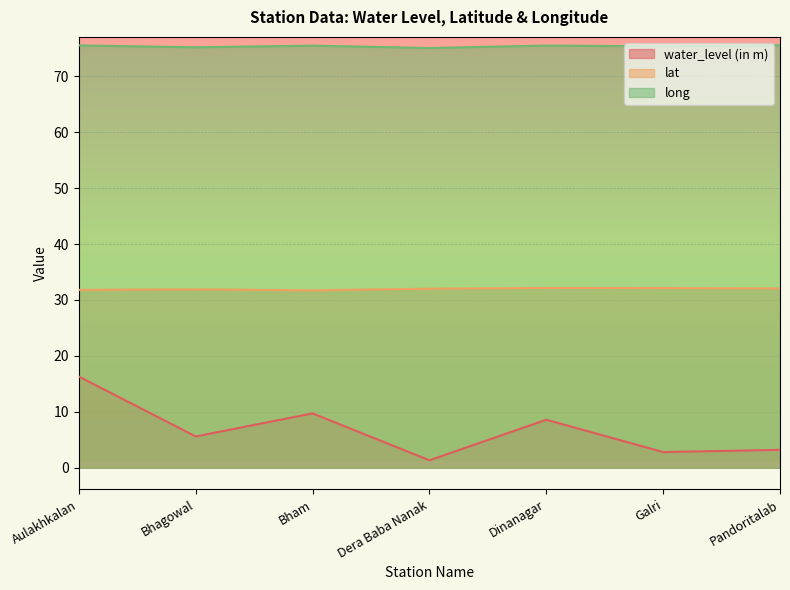

Reading left to right, what are all the values shown in this chart?

water_level (in m): Aulakhkalan=16.3	Bhagowal=5.6	Bham=9.7	Dera Baba Nanak=1.3	Dinanagar=8.6	Galri=2.8	Pandoritalab=3.2
lat: Aulakhkalan=31.8	Bhagowal=31.9	Bham=31.7	Dera Baba Nanak=32.0	Dinanagar=32.1	Galri=32.1	Pandoritalab=32.1
long: Aulakhkalan=75.5	Bhagowal=75.2	Bham=75.5	Dera Baba Nanak=75.0	Dinanagar=75.5	Galri=75.3	Pandoritalab=75.5